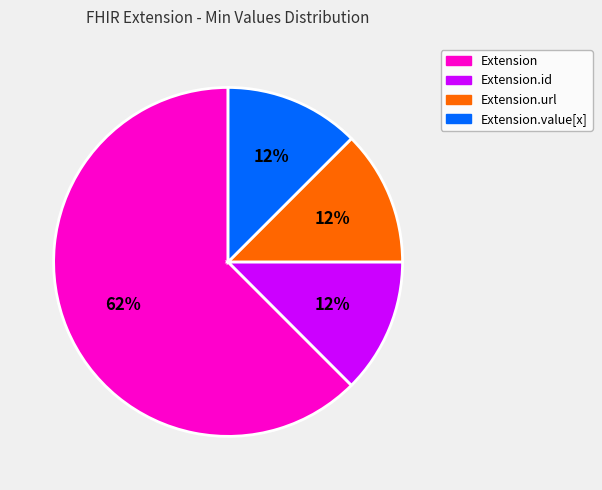

Is there any slice that represents more than half of the pie?

Yes